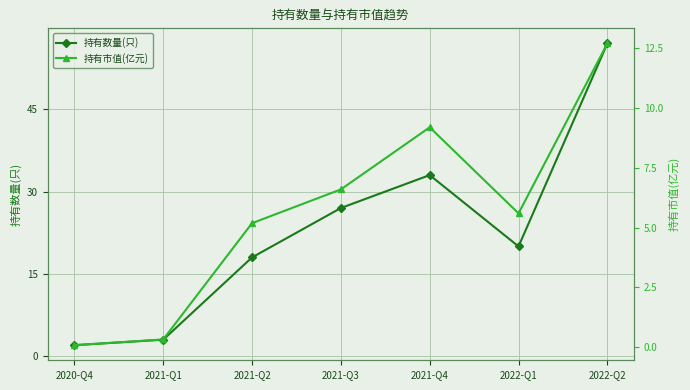

Is the value of 持有市值(亿元) at 2021-Q3 greater than the value of 持有数量(只) at 2021-Q4?

No